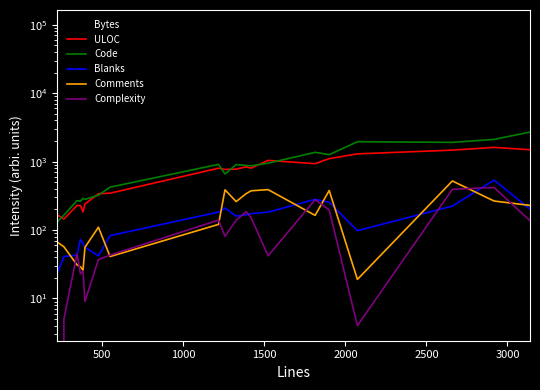

Does the chart display data point markers on the line(s)?

No